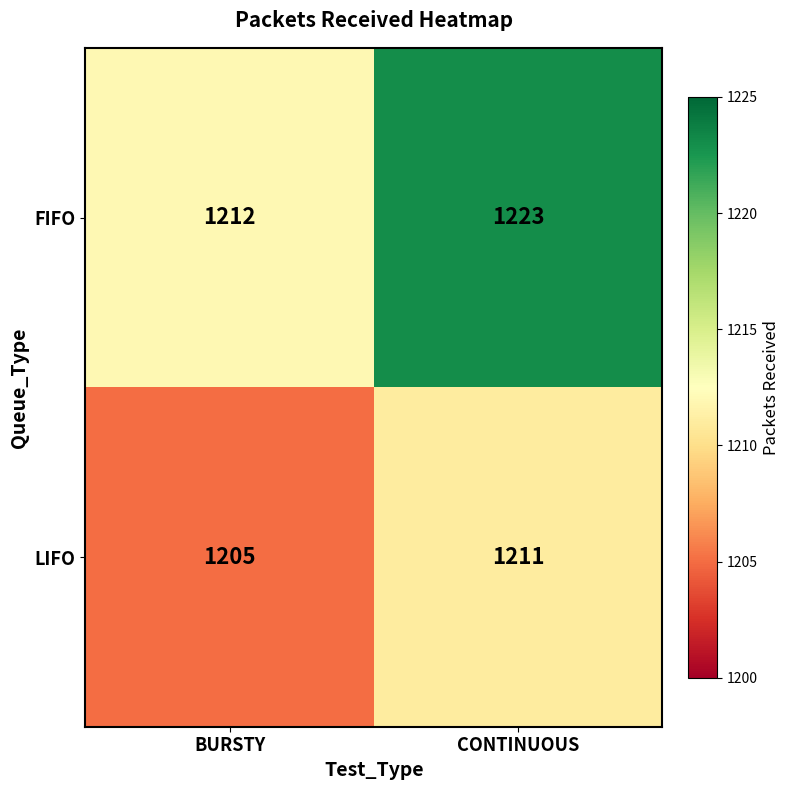

List the series in order of their overall mean, highest first.

FIFO, LIFO